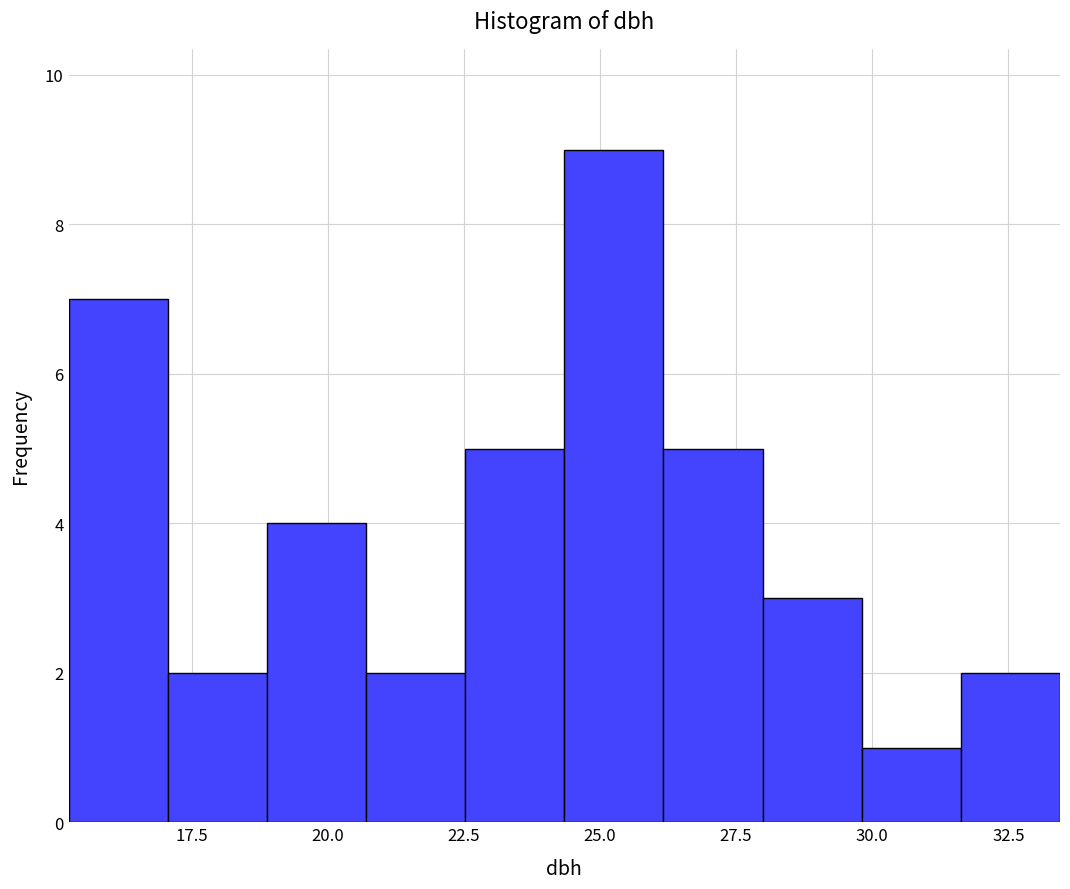

Read against the x-axis, roughly where is the centre of the tallest bar?

25.5